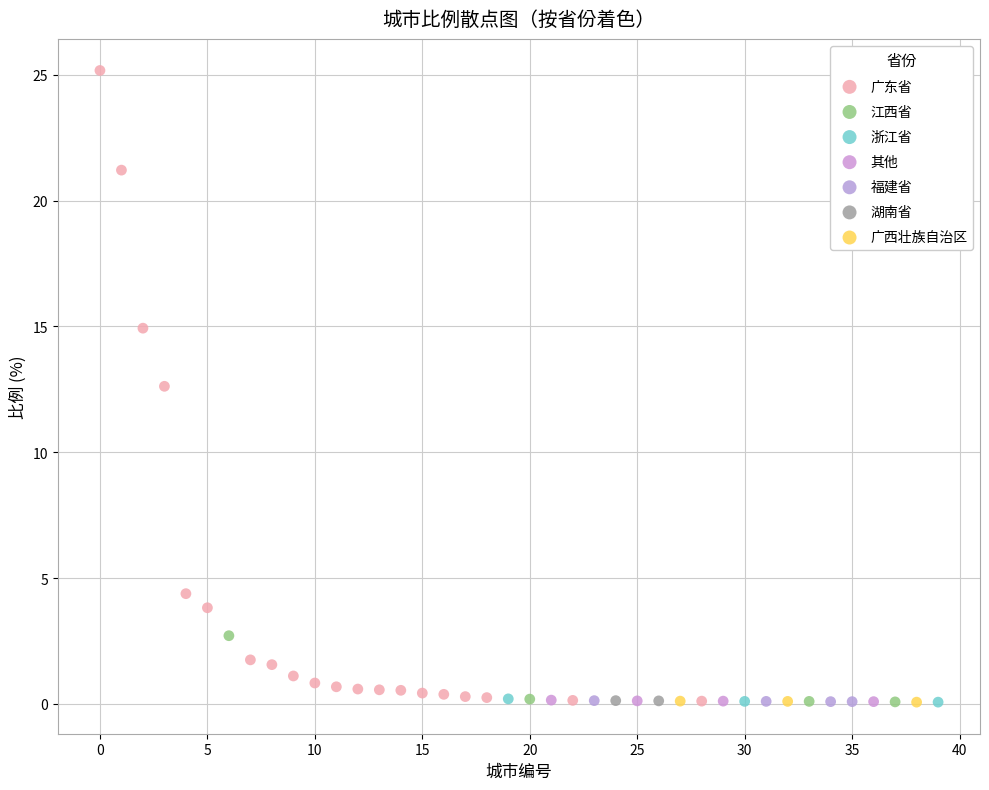

What are all the series names shown in the legend?

广东省, 江西省, 浙江省, 其他, 福建省, 湖南省, 广西壮族自治区